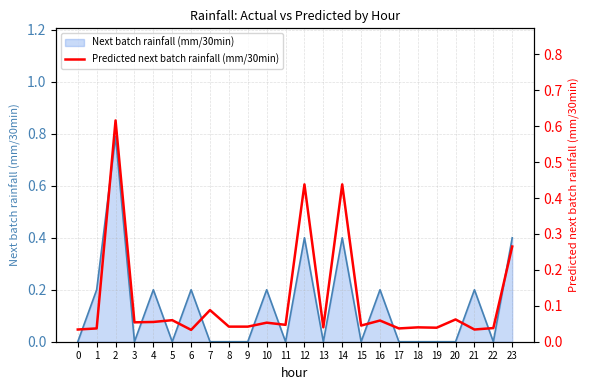

Where is the first local maximum?

2